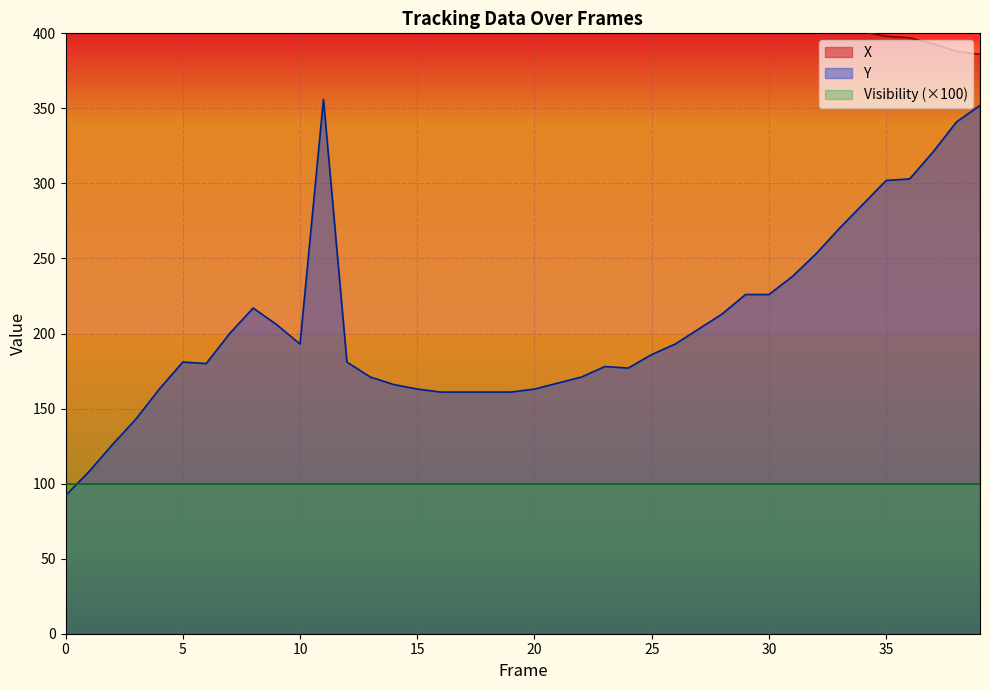

What is the value of the Y point at the 30th from the left?

226